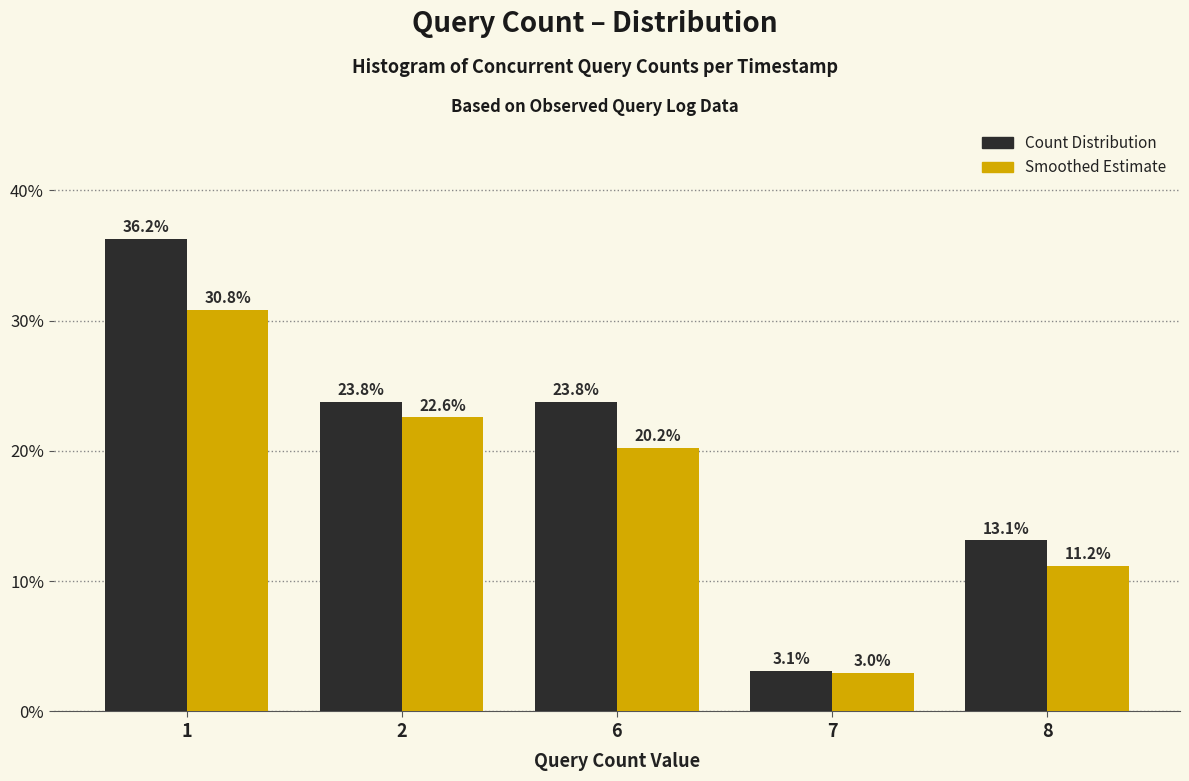

What is the sum of the Smoothed Estimate values at 6 and 2?

42.8